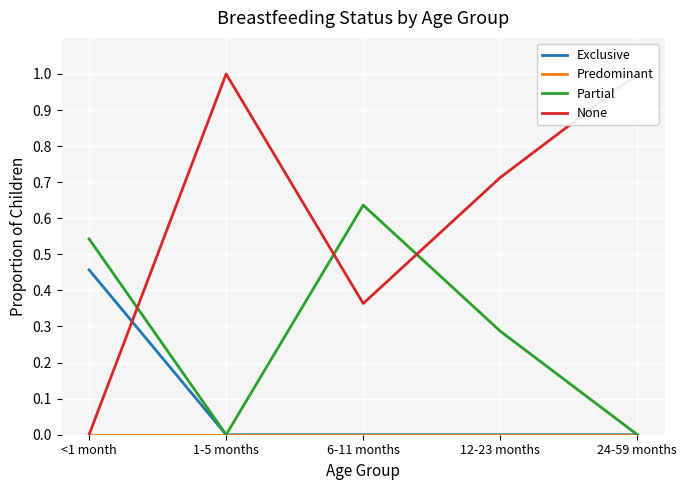

Which category has the highest value in the None series?

1-5 months